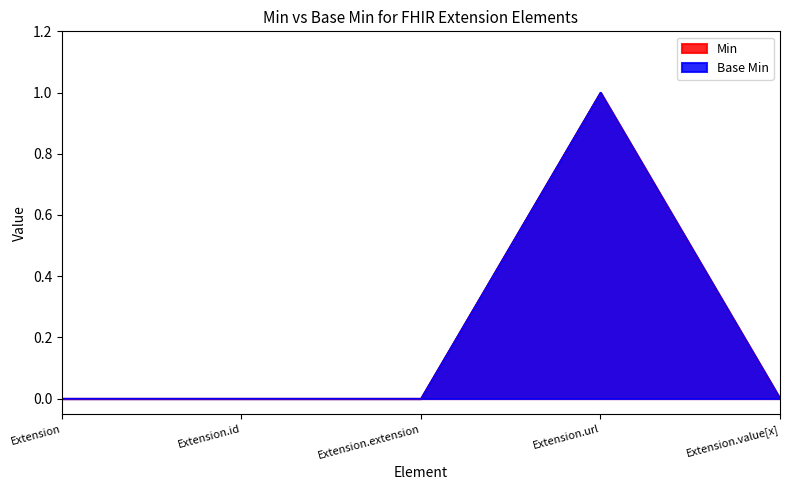

Which has a higher value, Extension.value[x] or Extension.extension?

Extension.value[x]